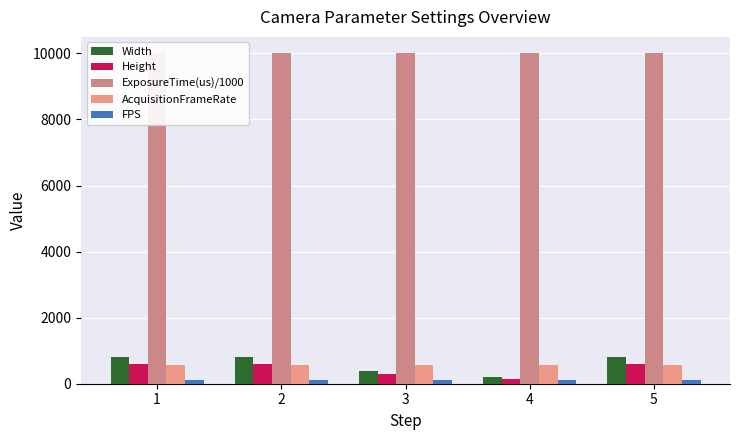

Which category has the highest value in the AcquisitionFrameRate series?

1